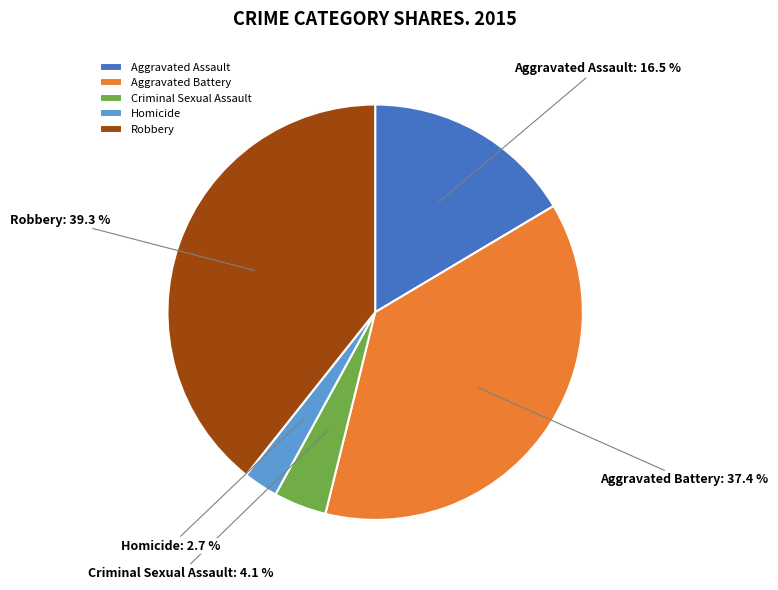

Does Homicide account for over 50% of the chart?

No